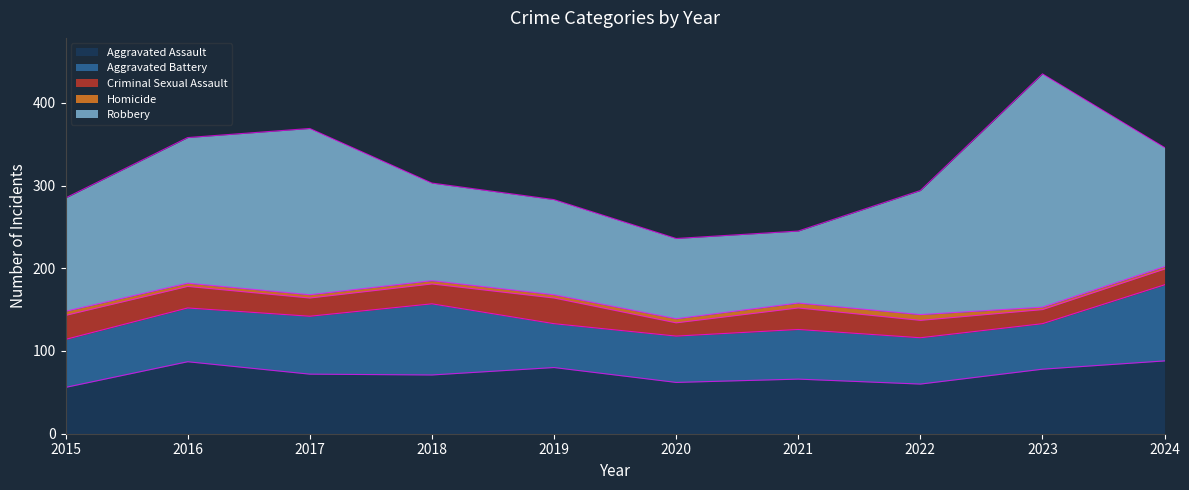

What is the total value across all series at 2024?

346